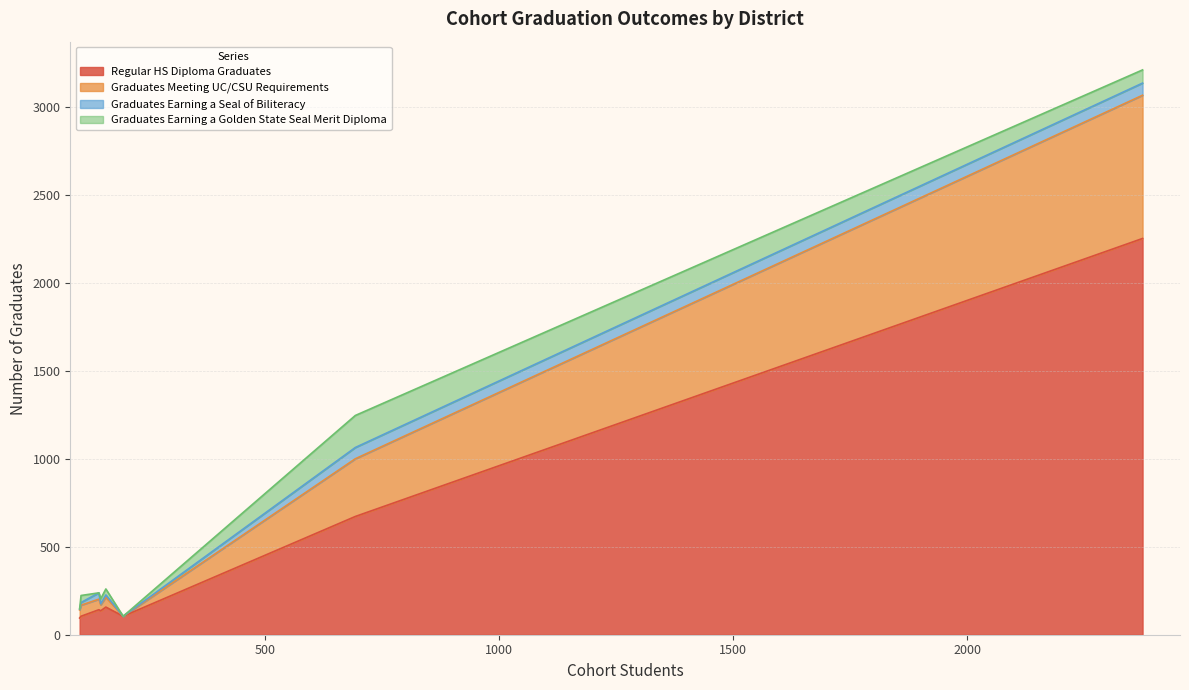

What is the lowest value of the Regular HS Diploma Graduates series?

95